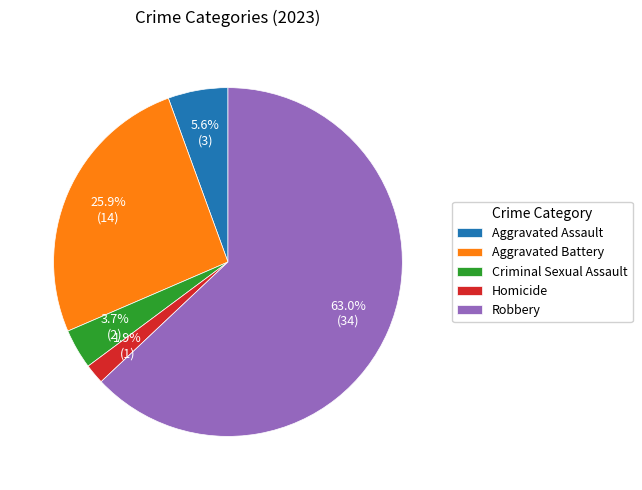

What portion of the pie excludes Homicide?

98.1%